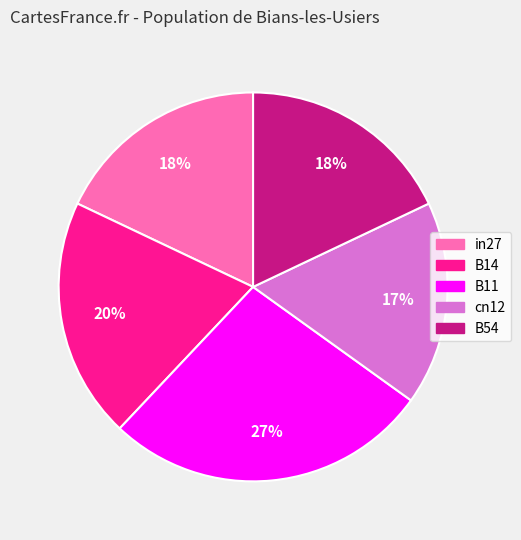

The cn12 slice represents 17% of the pie. True or false?

True